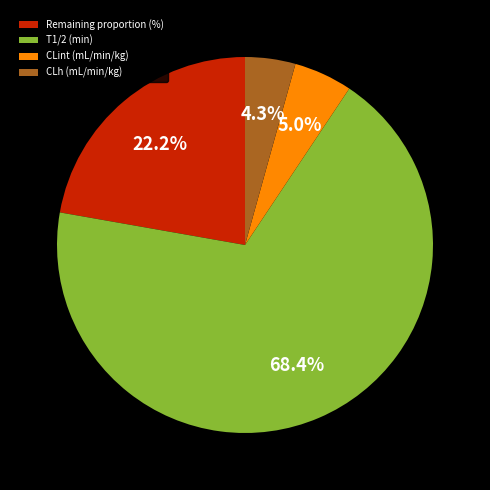

To the nearest percent, what portion does Remaining proportion (%) represent?

22%